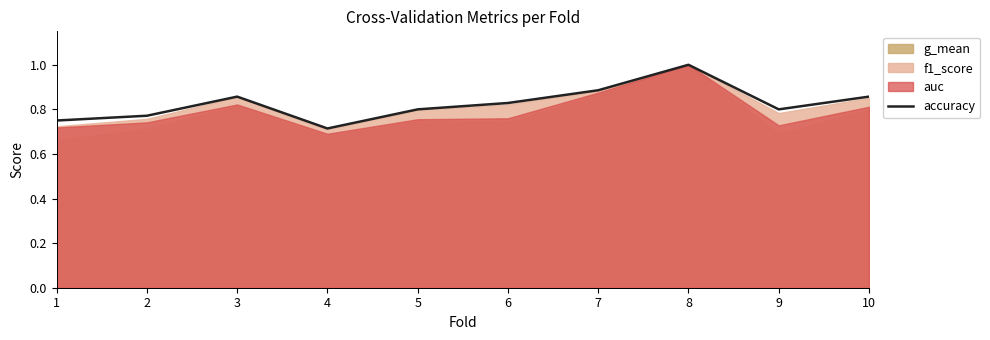

What is the maximum value shown in the chart?

1.0